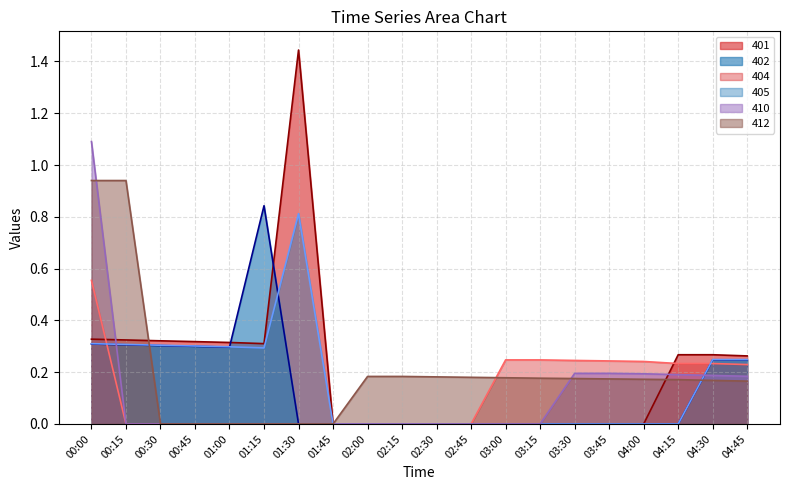

How many distinct data groups are displayed?

6